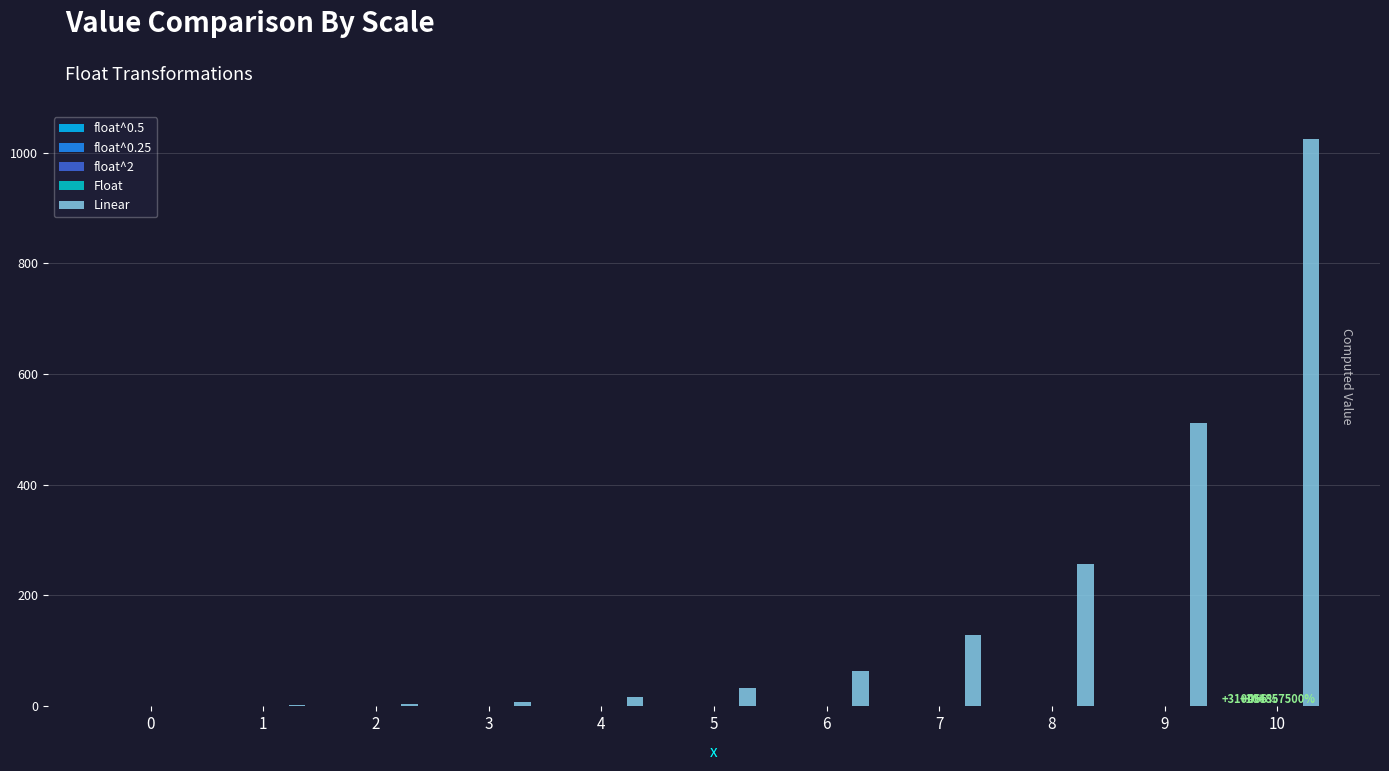

How many series are shown in this chart?

5